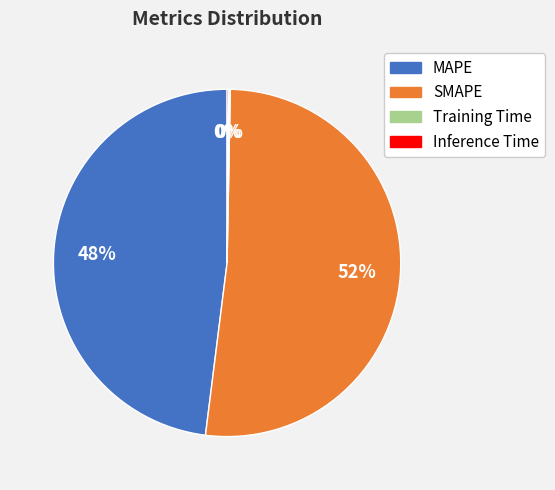

To the nearest percent, what is the combined percentage of SMAPE and MAPE?

100%